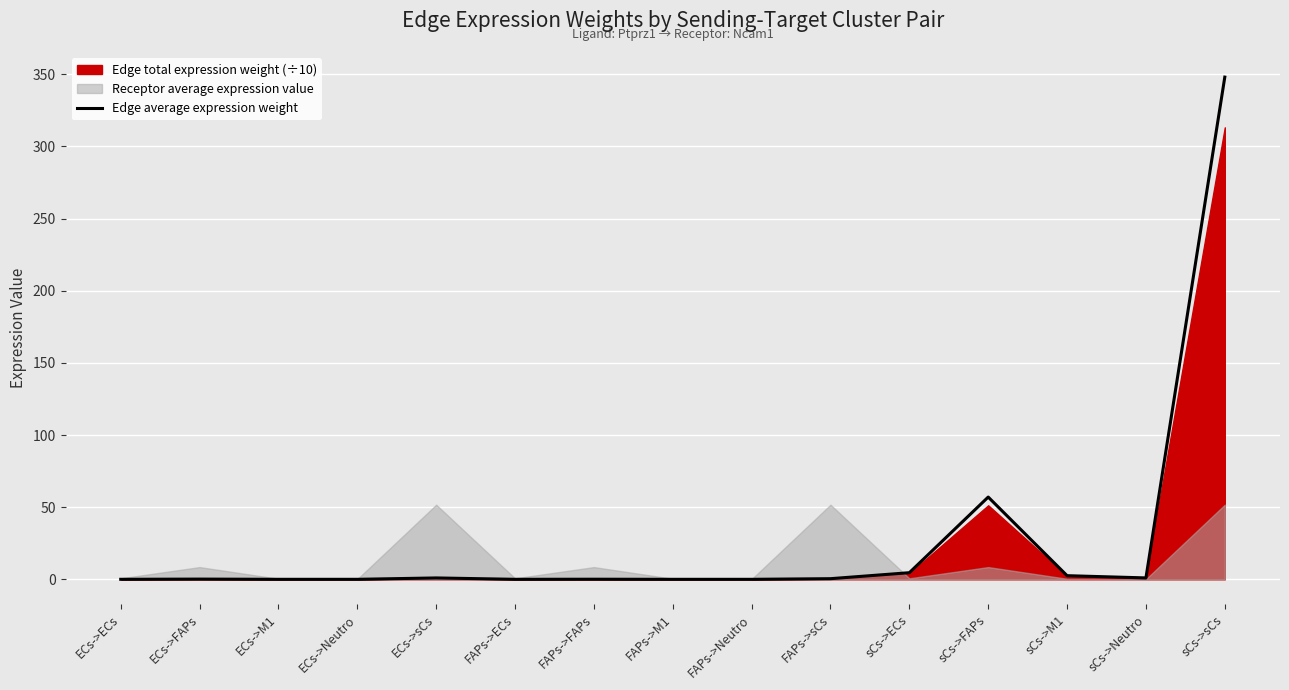

Which has a higher value, FAPs->Neutro or ECs->ECs?

ECs->ECs